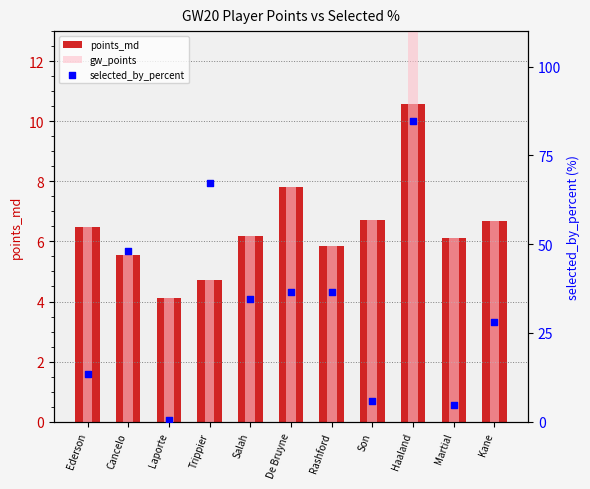

Which series has the largest total across all categories?

selected_by_percent